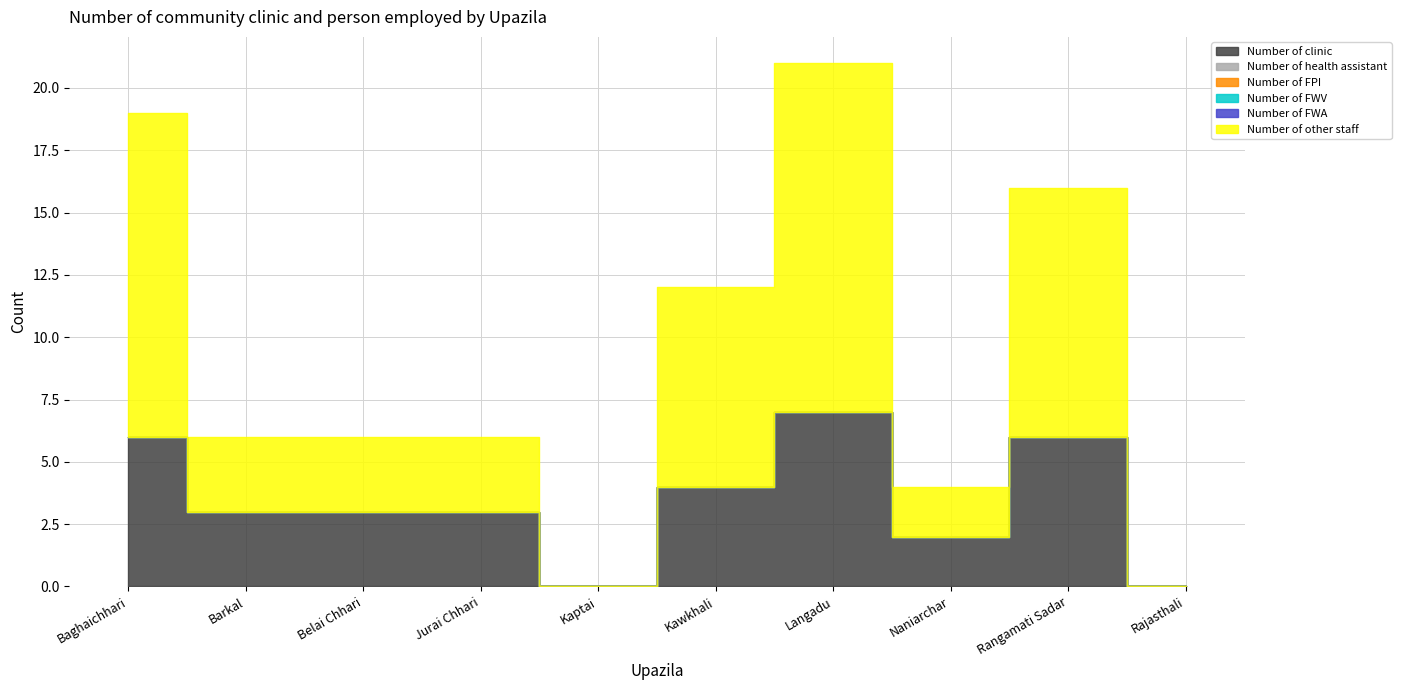

Reading left to right, extract all data points from this chart.

Number of clinic: 6	3	3	3	0	4	7	2	6	0
Number of health assistant: 0	0	0	0	0	0	0	0	0	0
Number of FPI: 0	0	0	0	0	0	0	0	0	0
Number of FWV: 0	0	0	0	0	0	0	0	0	0
Number of FWA: 0	0	0	0	0	0	0	0	0	0
Number of other staff: 13	3	3	3	0	8	14	2	10	0